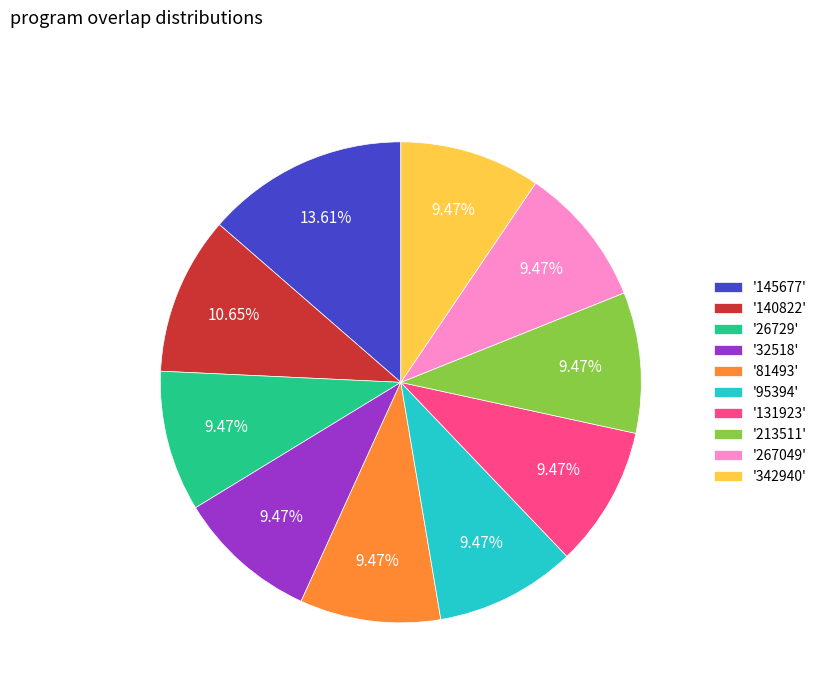

How many segments does this pie chart have?

10